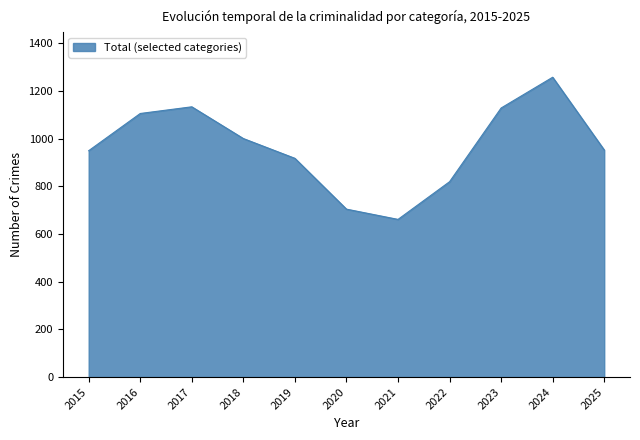

What is the difference between the maximum and minimum values?

596